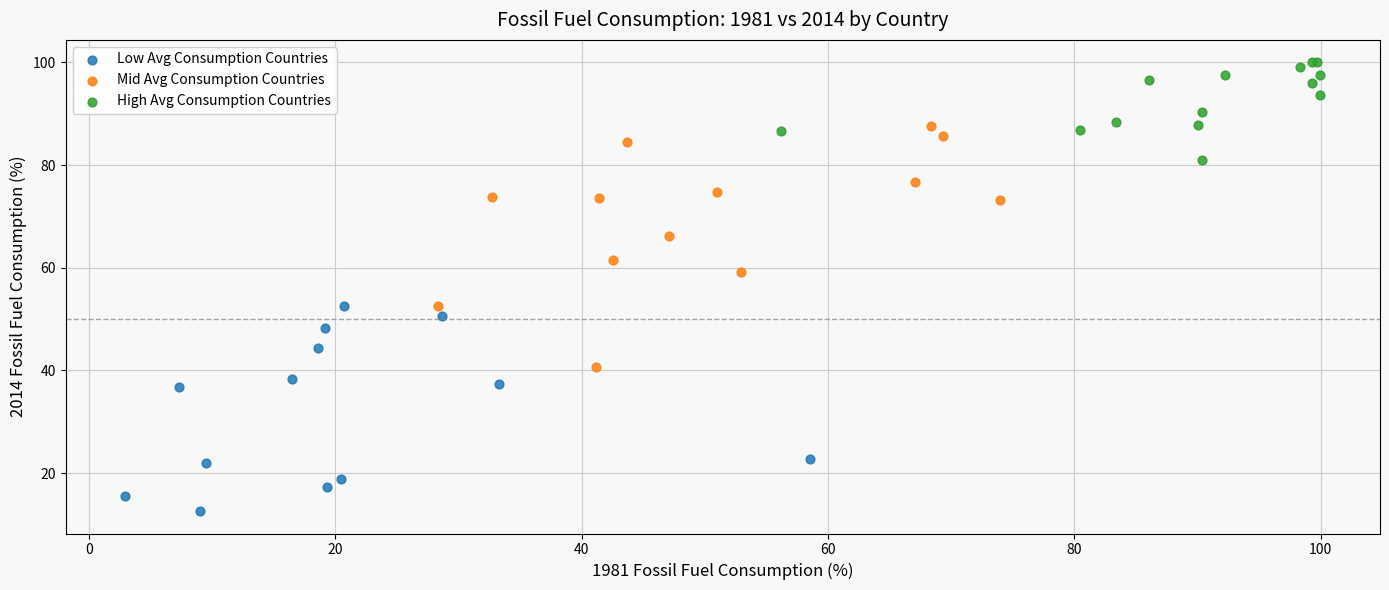

Which series reaches the maximum Y coordinate?

High Avg Consumption Countries